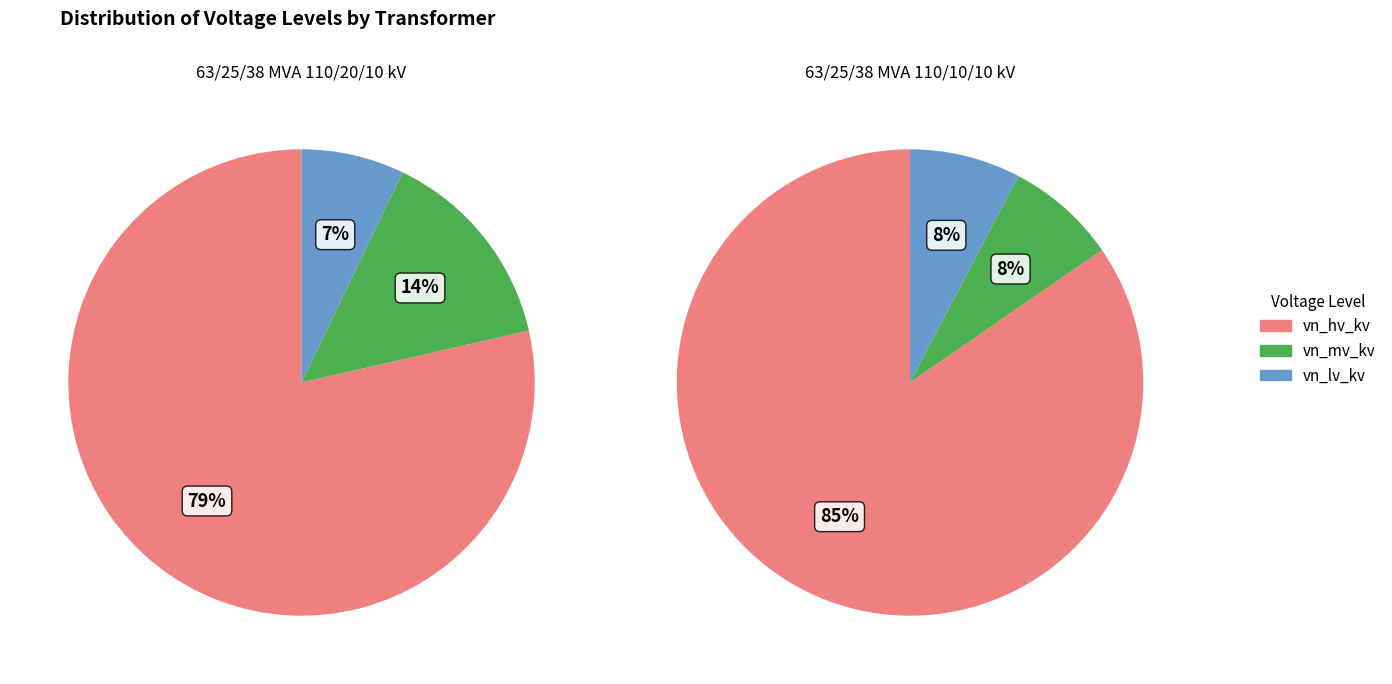

Which has a higher value, 63/25/38 MVA 110/10/10 kV or 63/25/38 MVA 110/20/10 kV?

63/25/38 MVA 110/10/10 kV